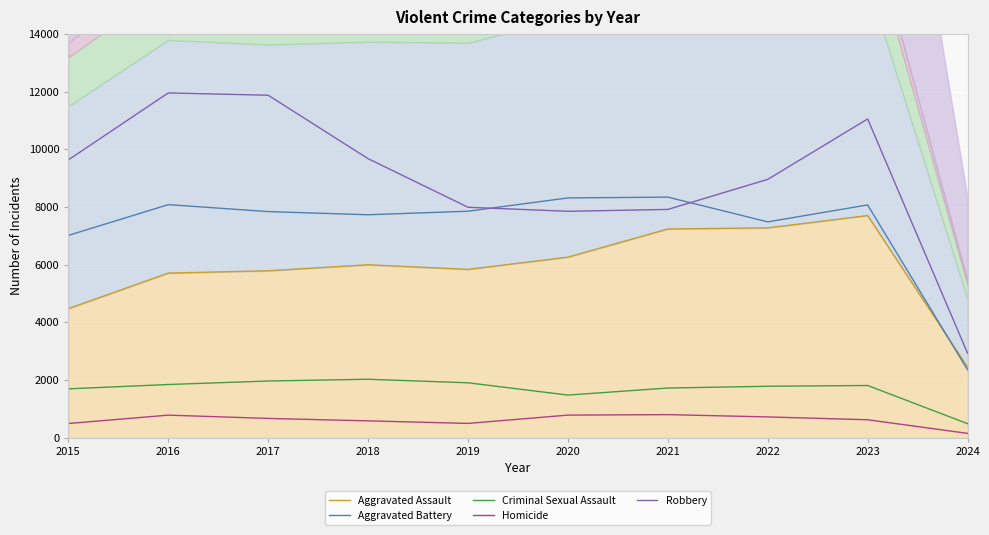

At which label does Criminal Sexual Assault reach its peak?

2018